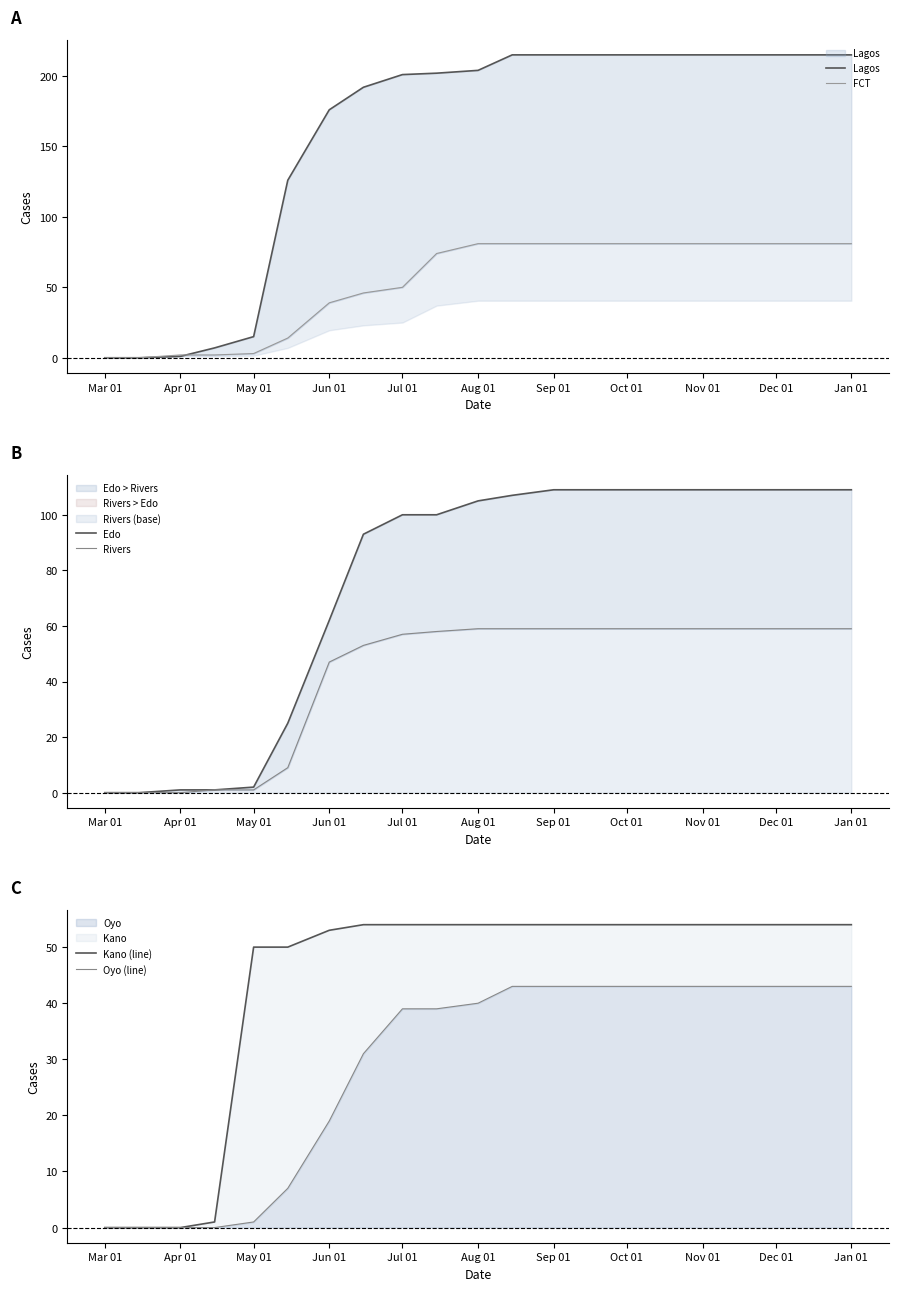

What is the sum of the Rivers values at May 01 and Jan 01?

60